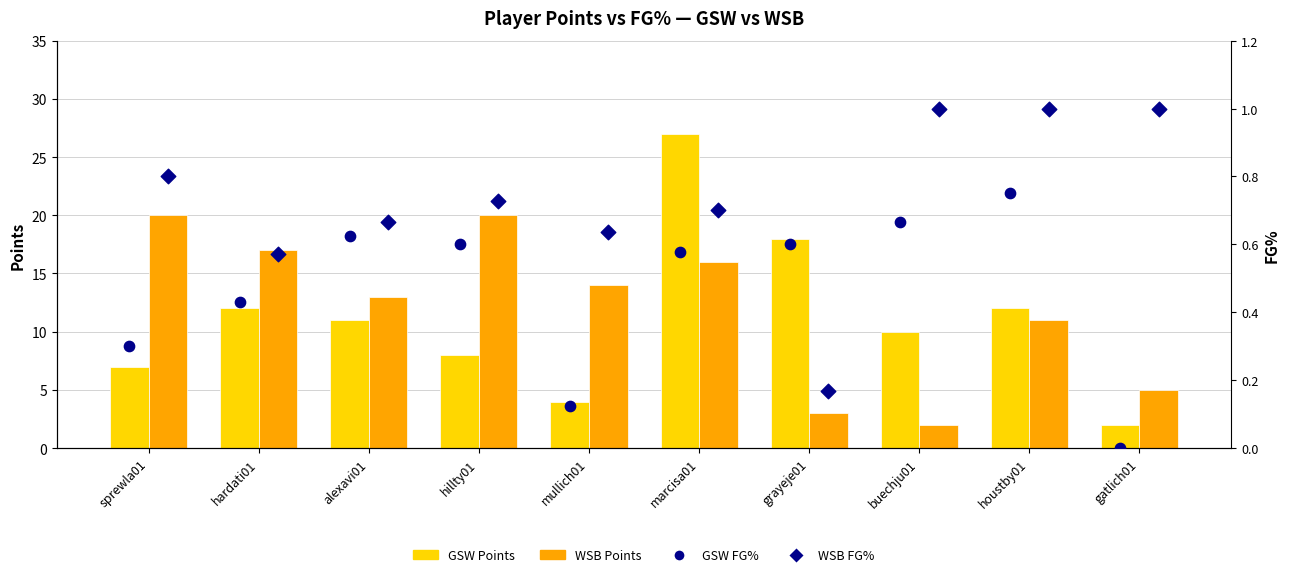

Which series has the largest total across all categories?

WSB Points